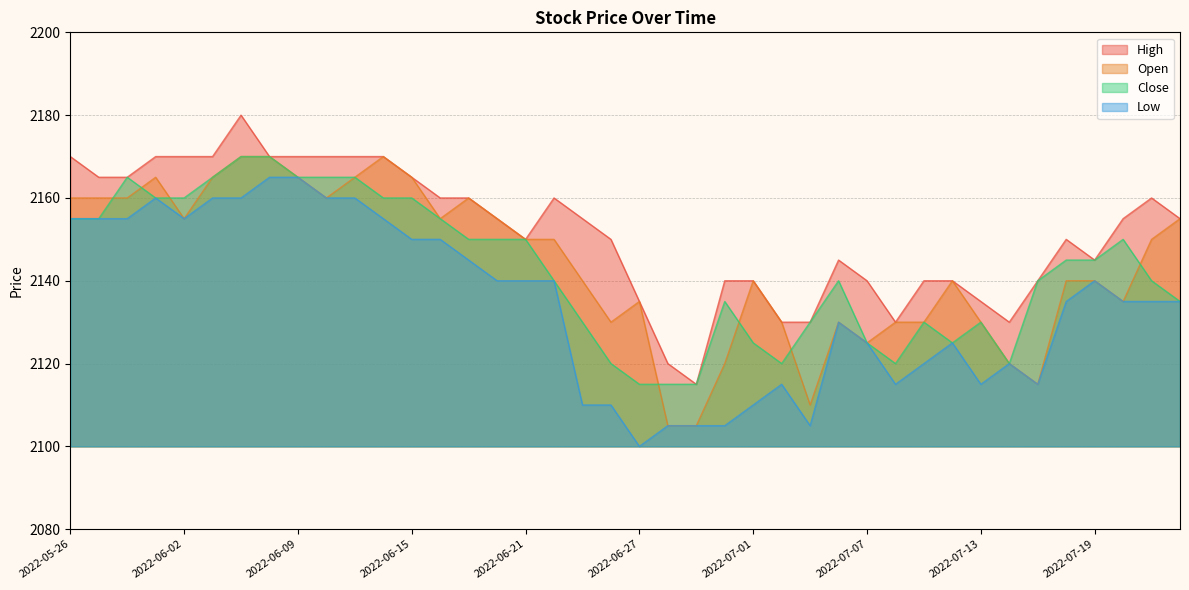

True or false: Open and Close cross at least once.

True